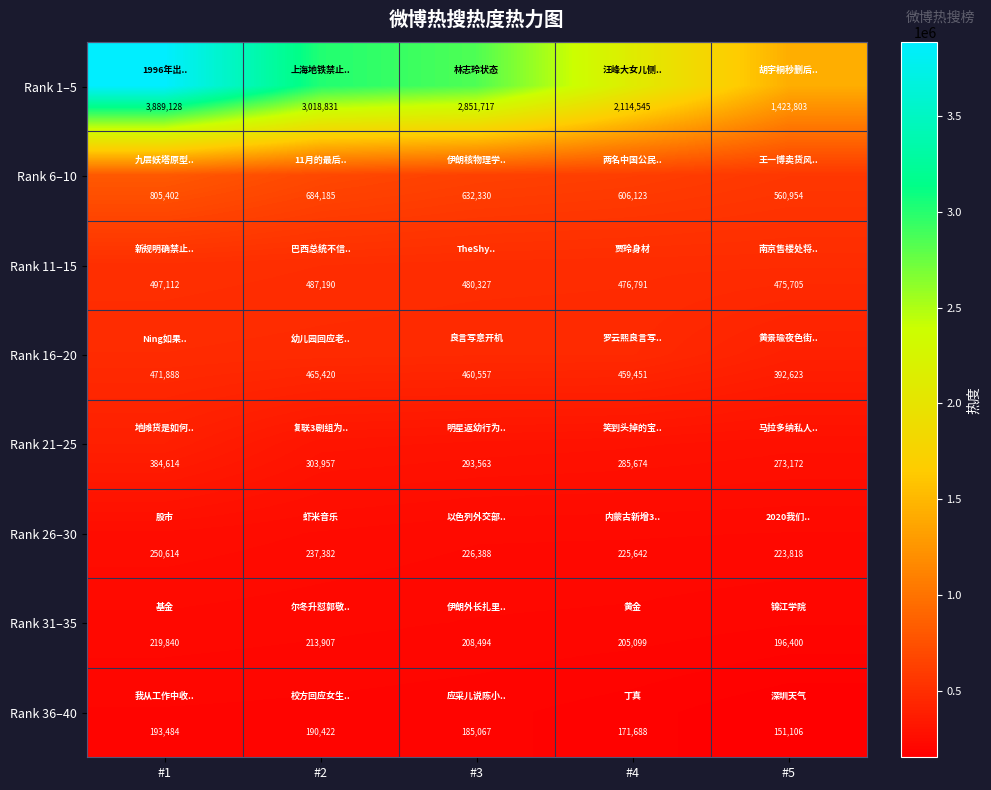

At which category does the chart reach its minimum across all series?

#5